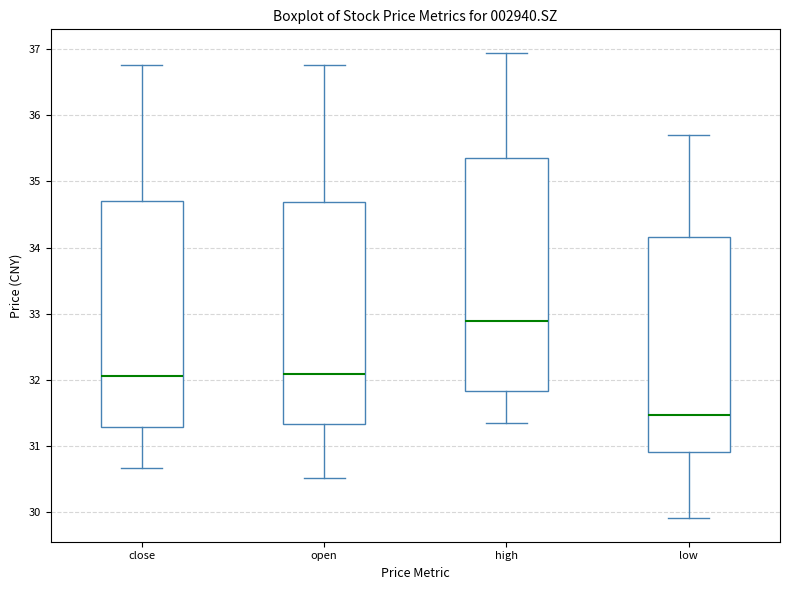

Where does the lower whisker of the box for high end on the y-axis? The values are not printed on the chart, so give them approximately, as read against the axis.

31.3